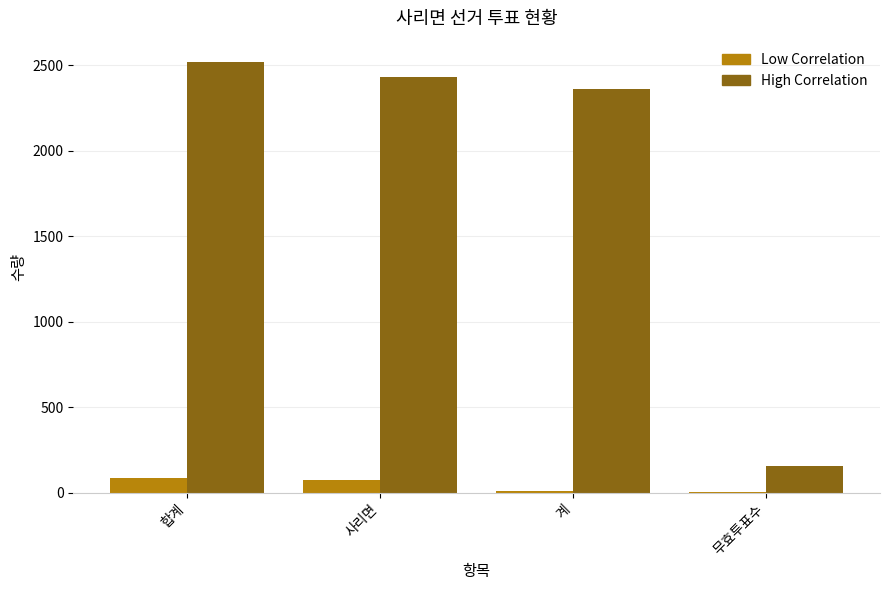

What is the sum of all High Correlation values?

7469